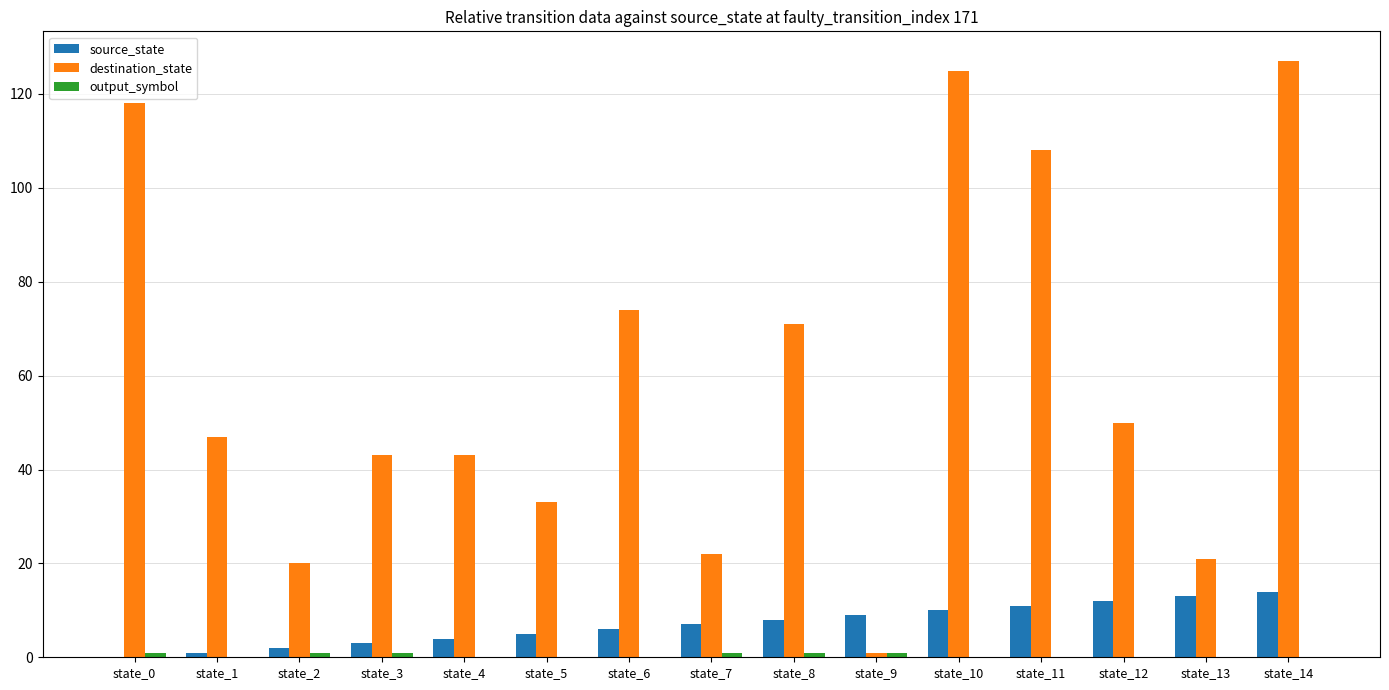

Which series has the largest total across all categories?

destination_state